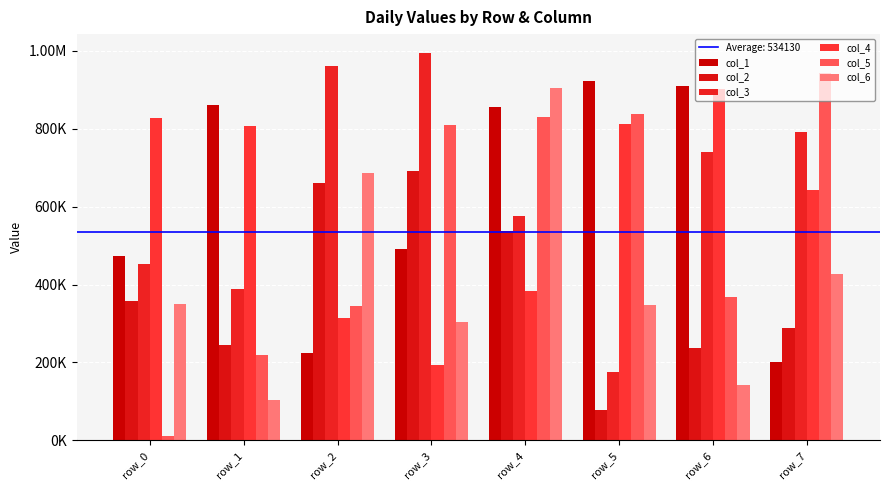

Does the chart contain stacked bars?

No